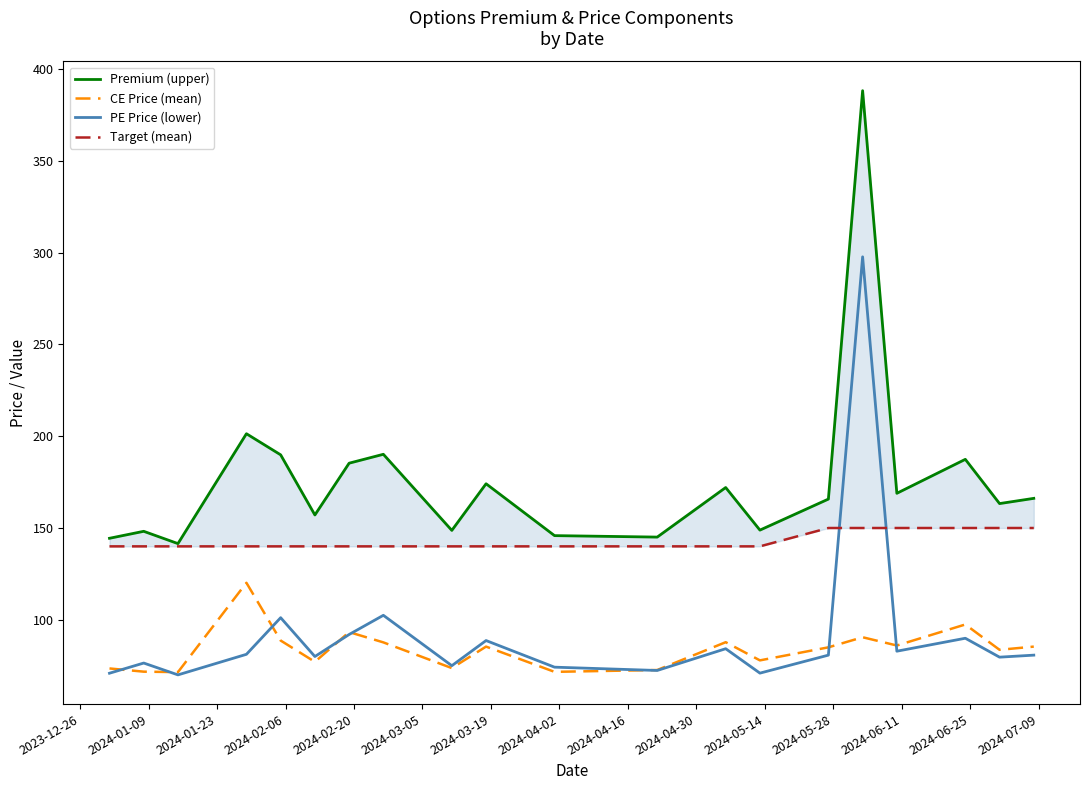

Does the chart display data point markers on the line(s)?

No